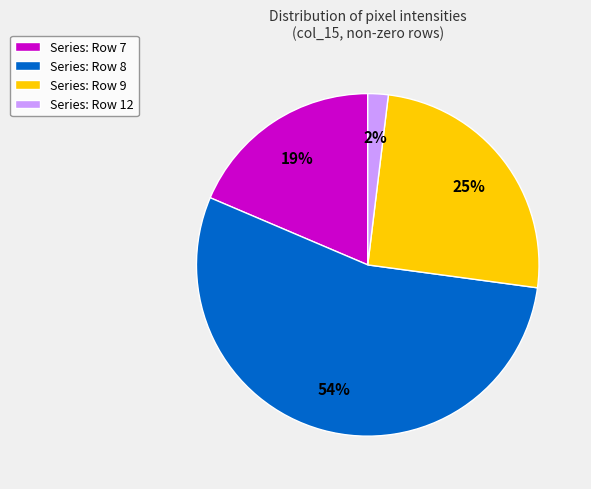

To the nearest percent, what portion does Series: Row 12 represent?

2%